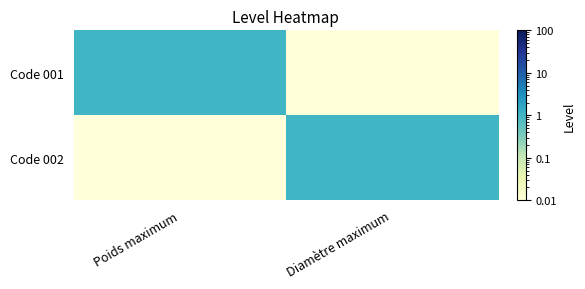

How many categories are shown in the chart?

2